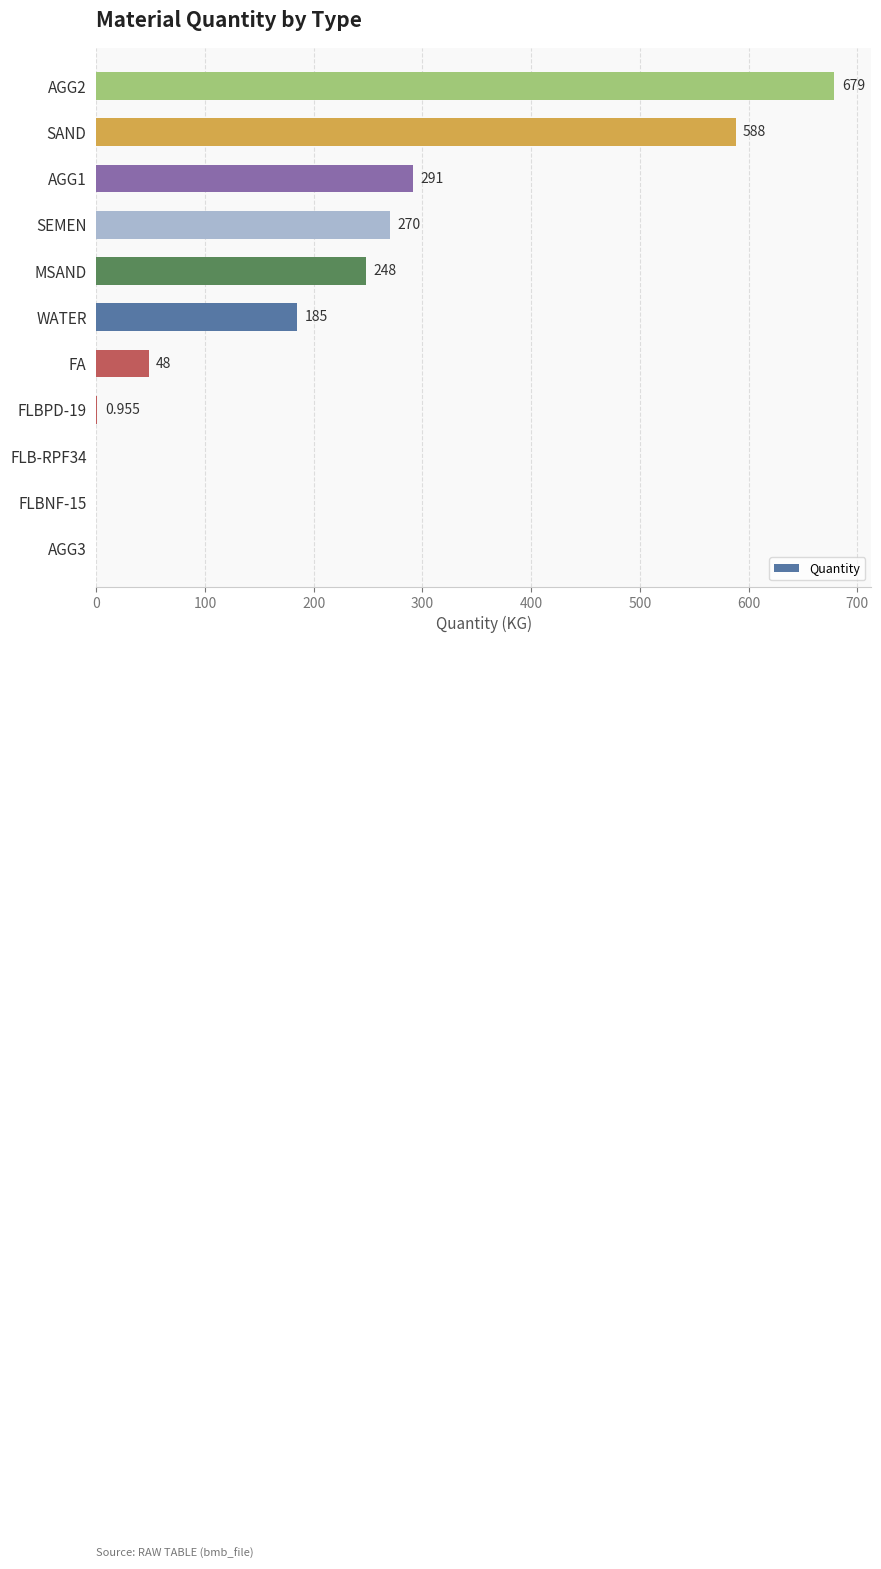

What is the average value?

210.0